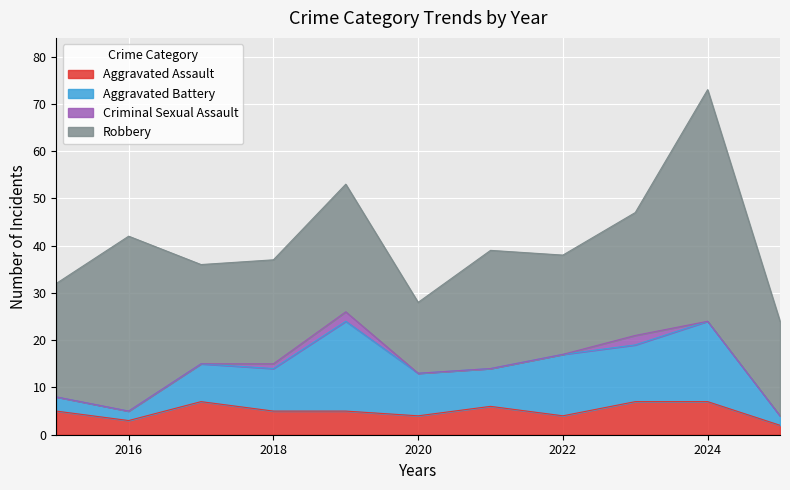

Rank the categories by Aggravated Assault value from highest to lowest.

2017, 2023, 2024, 2021, 2015, 2018, 2019, 2020, 2022, 2016, 2025